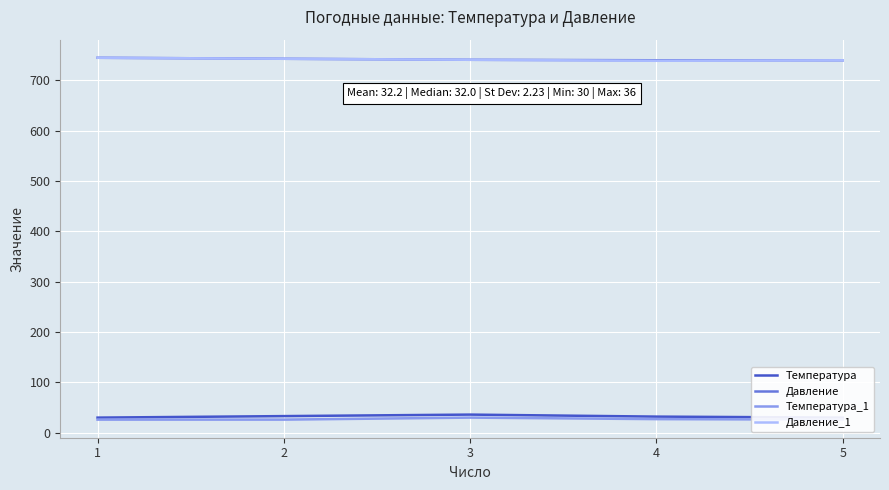

Which has a higher value, 4 or 3?

3